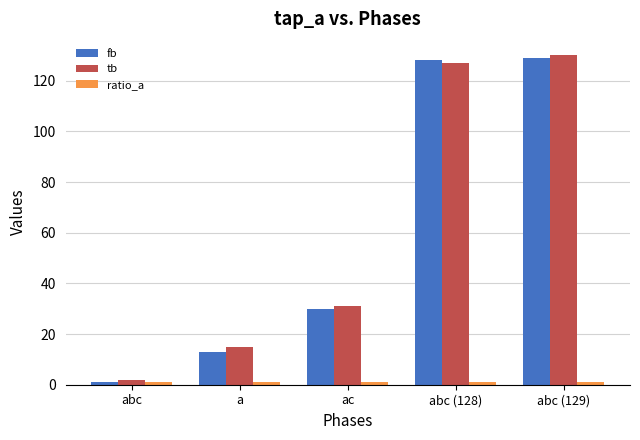

At which category is the sum across all series the highest?

abc (129)